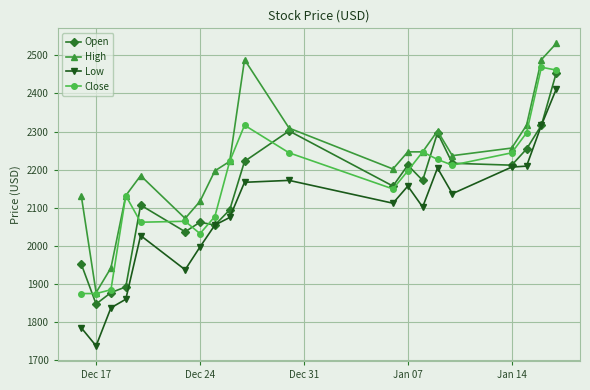

What is the value of the Open point at the 8th from the left?

2054.4